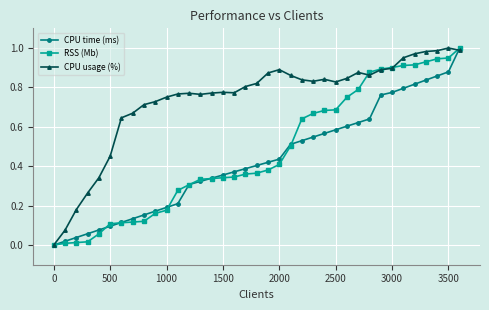

Which series has the largest total across all categories?

CPU usage (%)